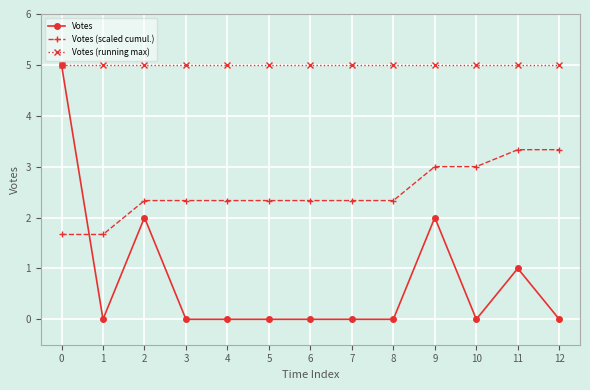

What are all the series names shown in the legend?

Votes, Votes (scaled cumul.), Votes (running max)